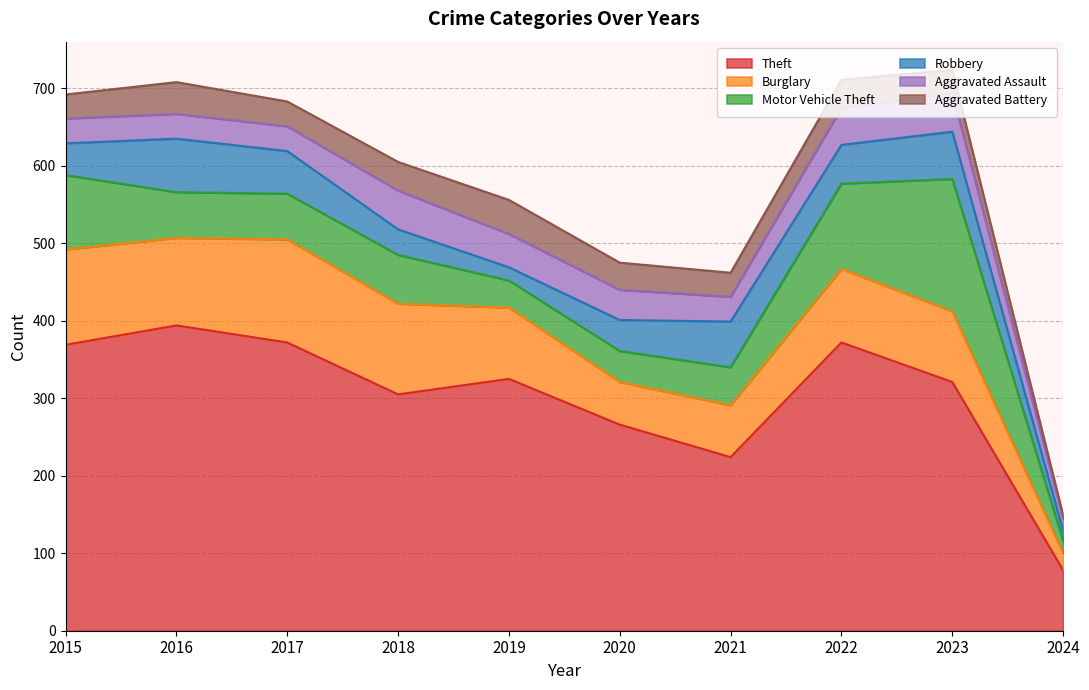

True or false: Aggravated Assault and Theft intersect in this chart.

False